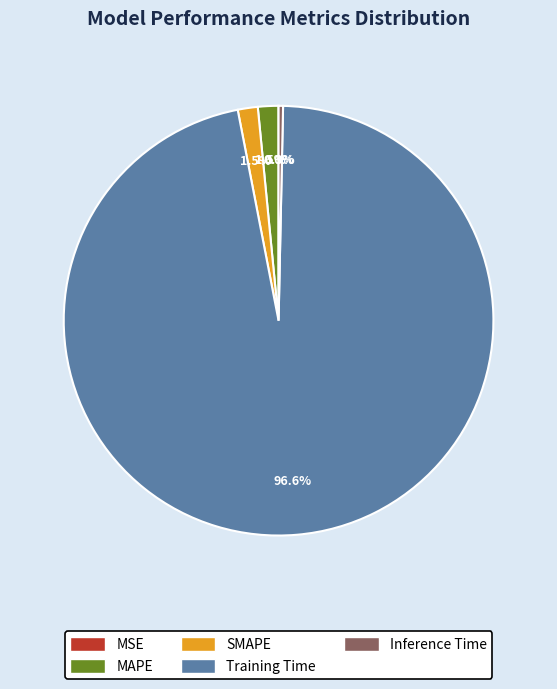

To the nearest percent, what is the average slice percentage?

20%